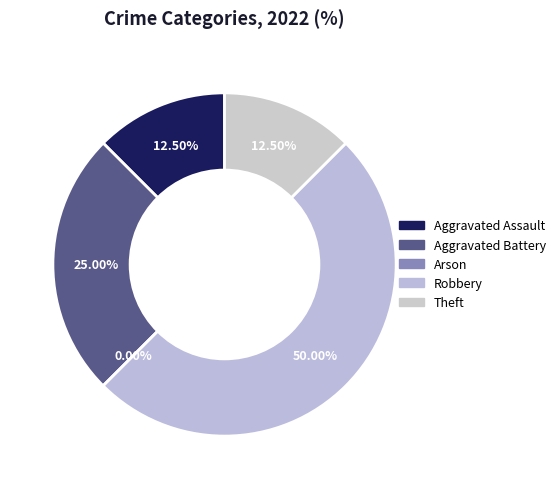

Combined, do Arson and Robbery account for over 50%?

No